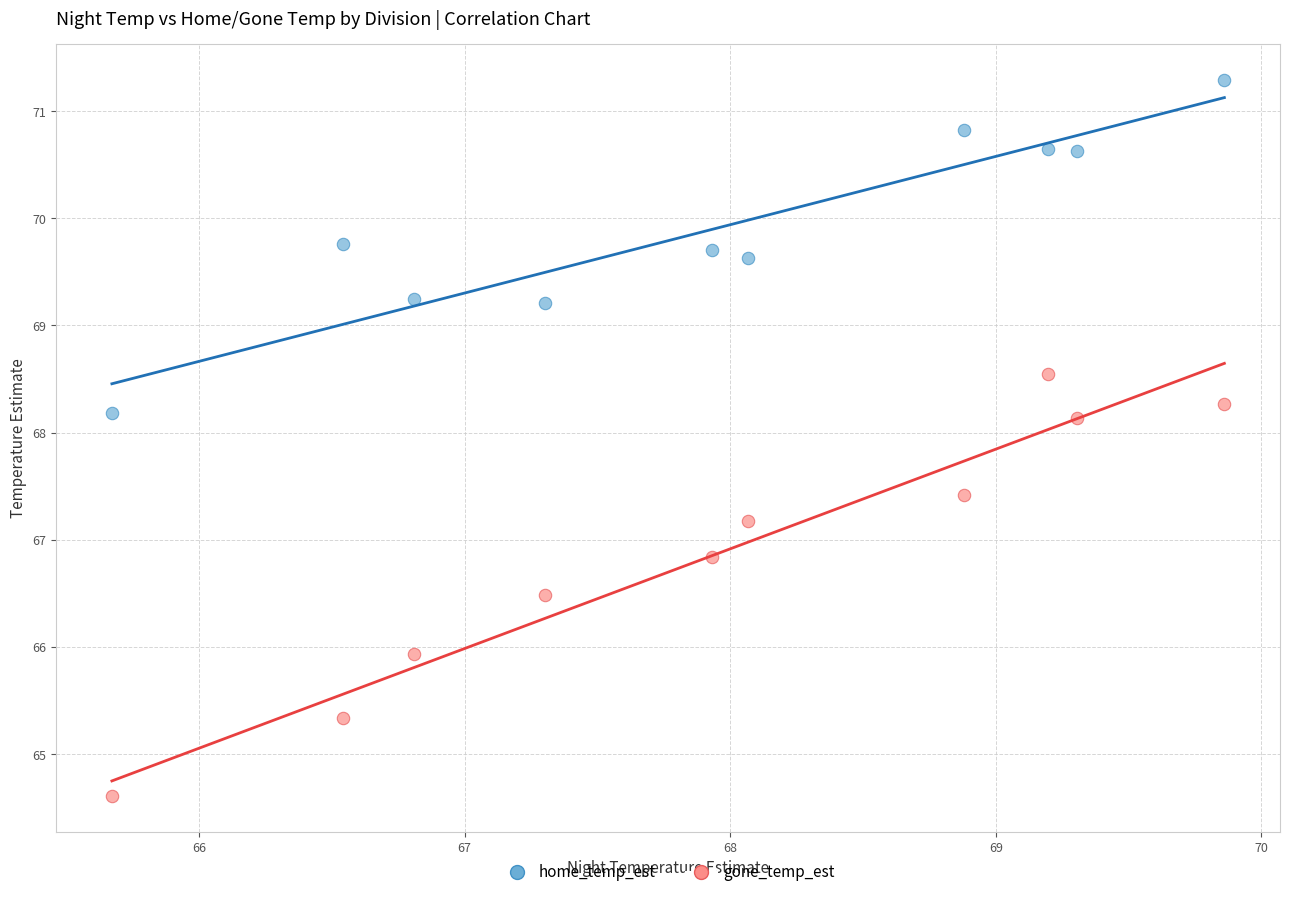

What are all the series names shown in the legend?

home_temp_est, gone_temp_est